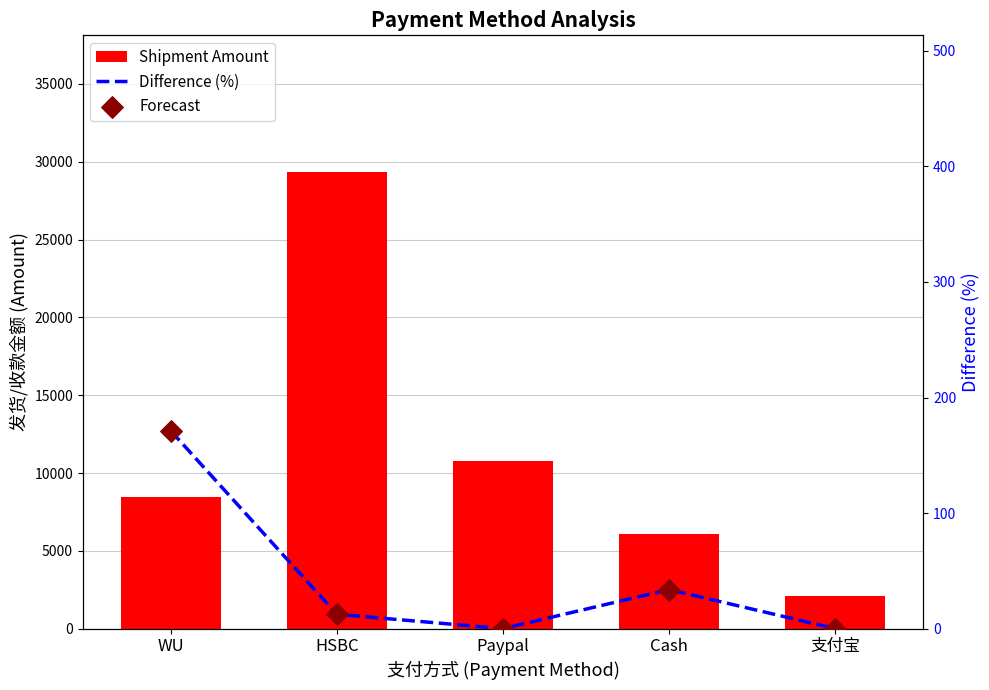

Which series reaches the minimum Y coordinate?

Difference (%)